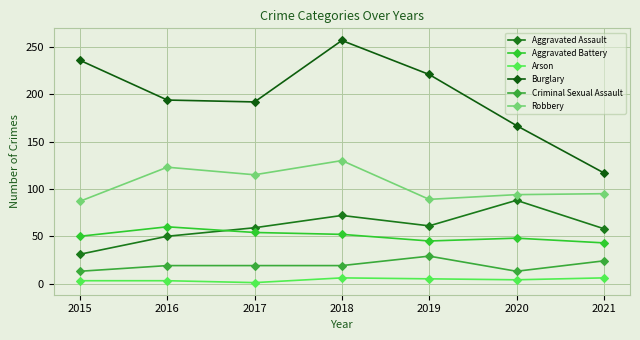

Does the chart display data point markers on the line(s)?

Yes